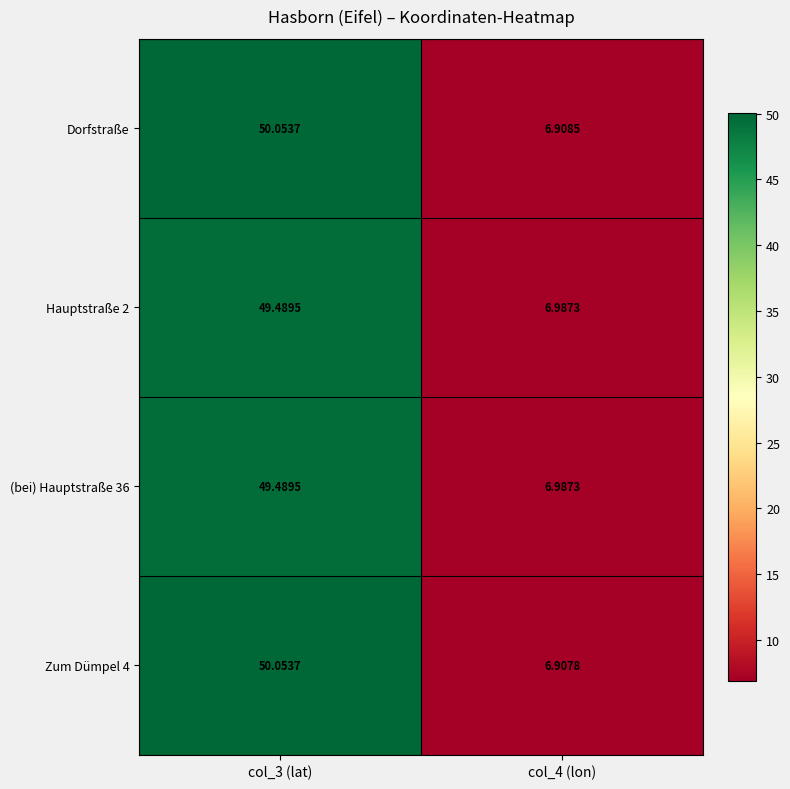

What is the minimum value shown in the chart?

6.9